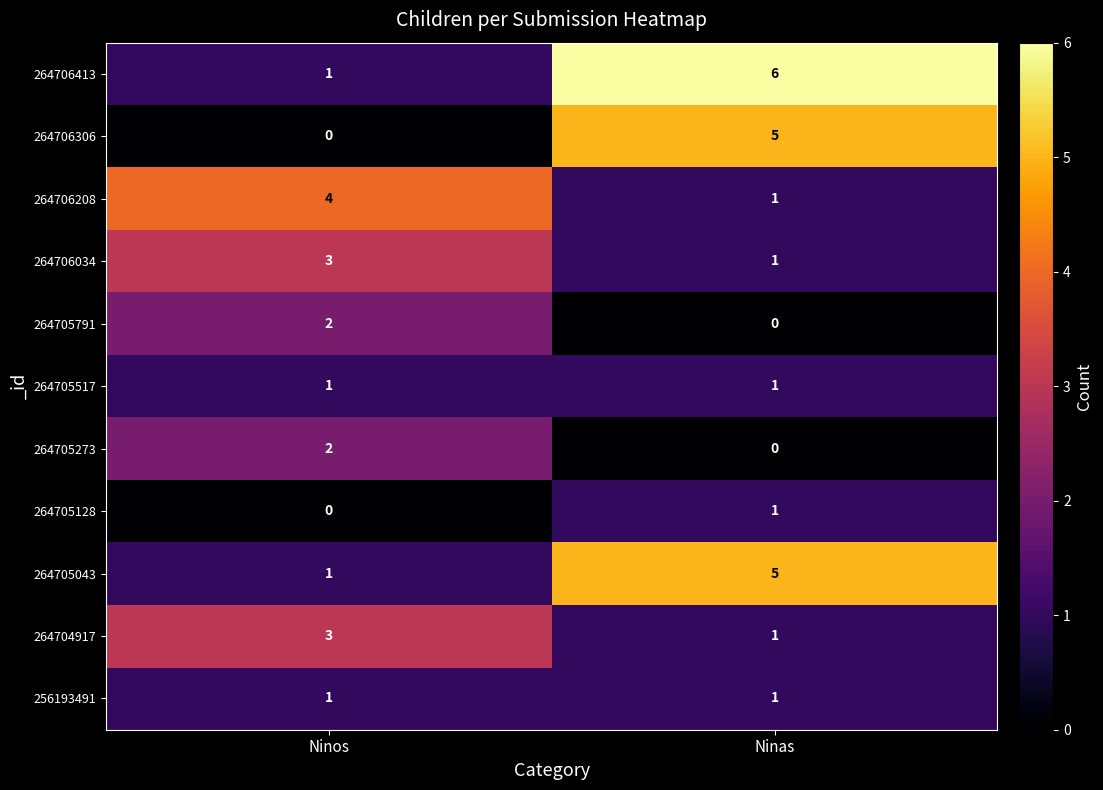

What is the difference between the highest and lowest values at Ninas?

6